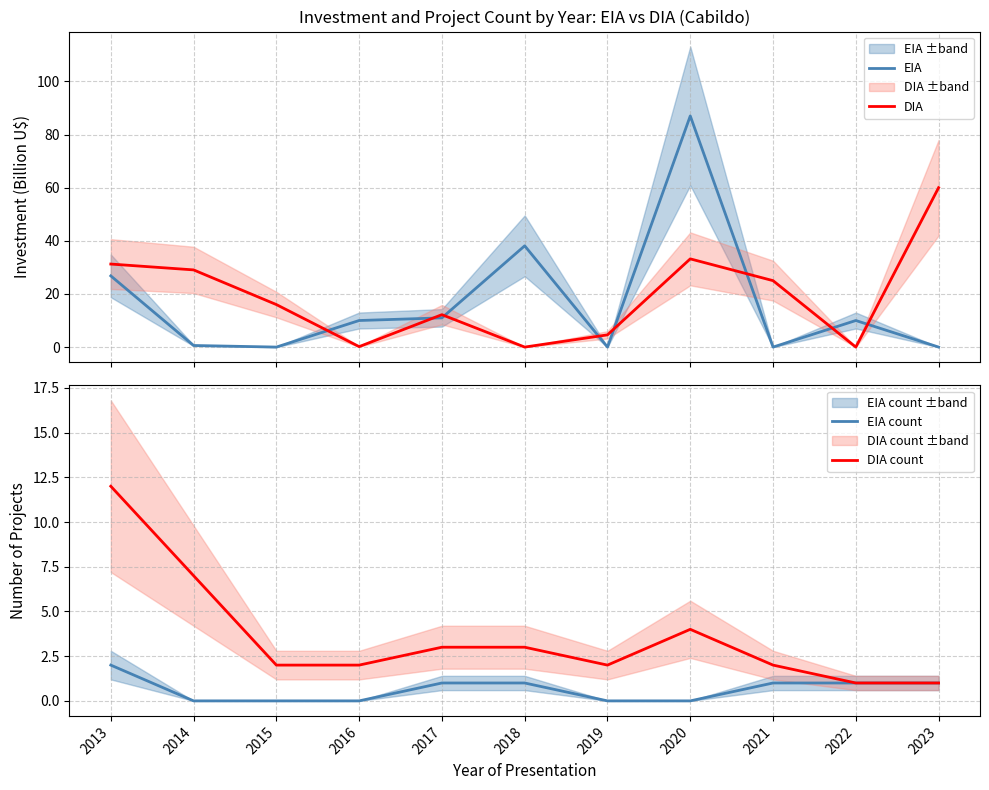

Does the chart display data point markers on the line(s)?

No